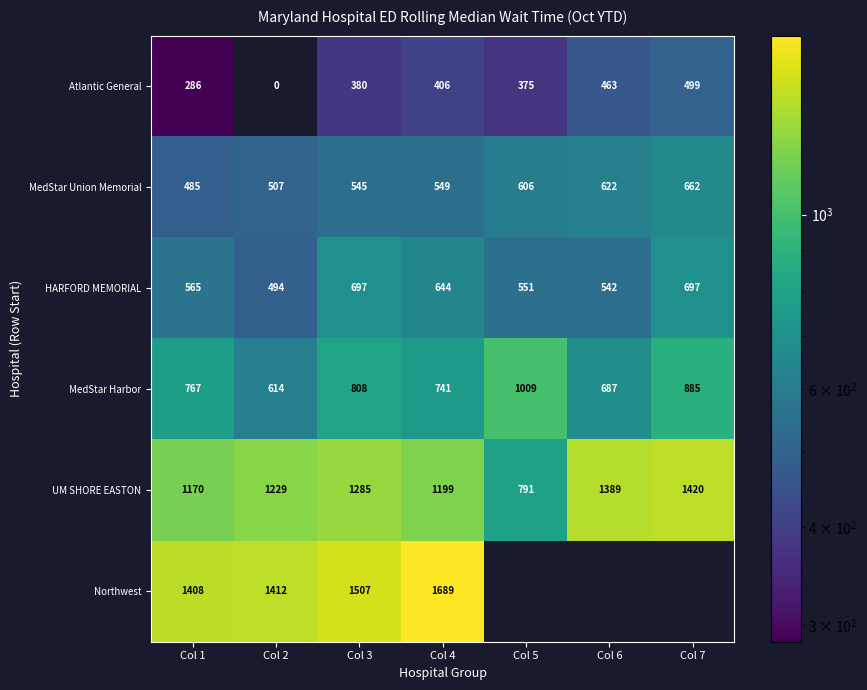

How many values in the UM SHORE EASTON series exceed 1229?

3